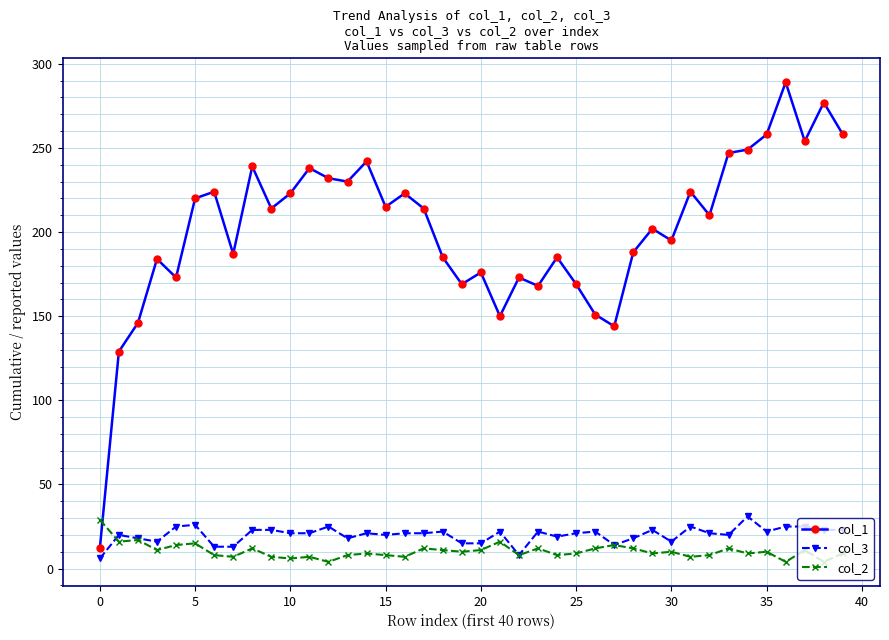

Which series has the largest total across all categories?

col_1